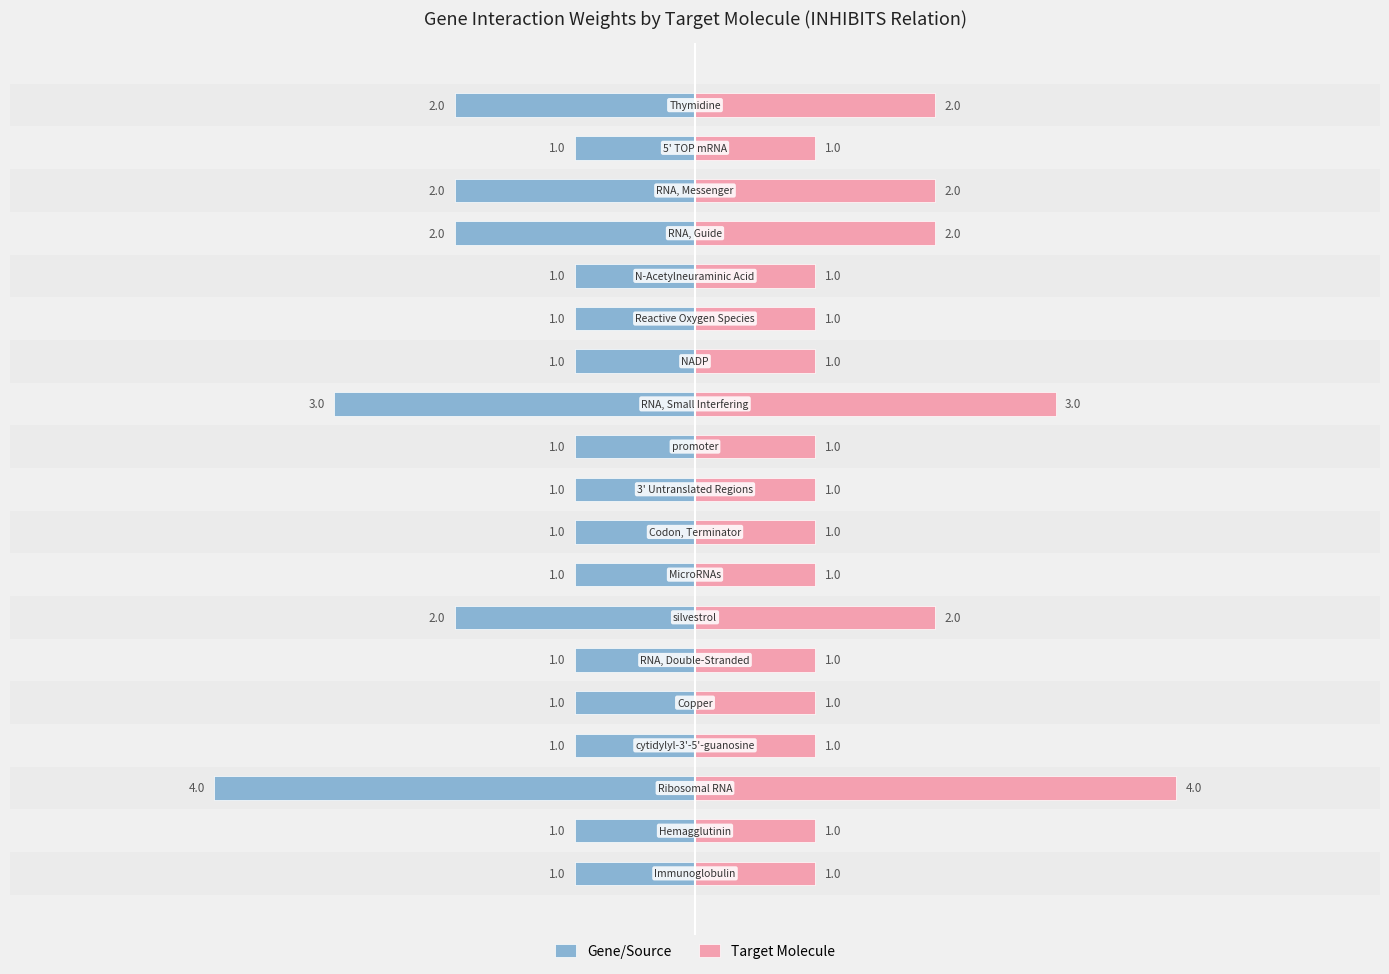

Are the bars horizontal?

Yes